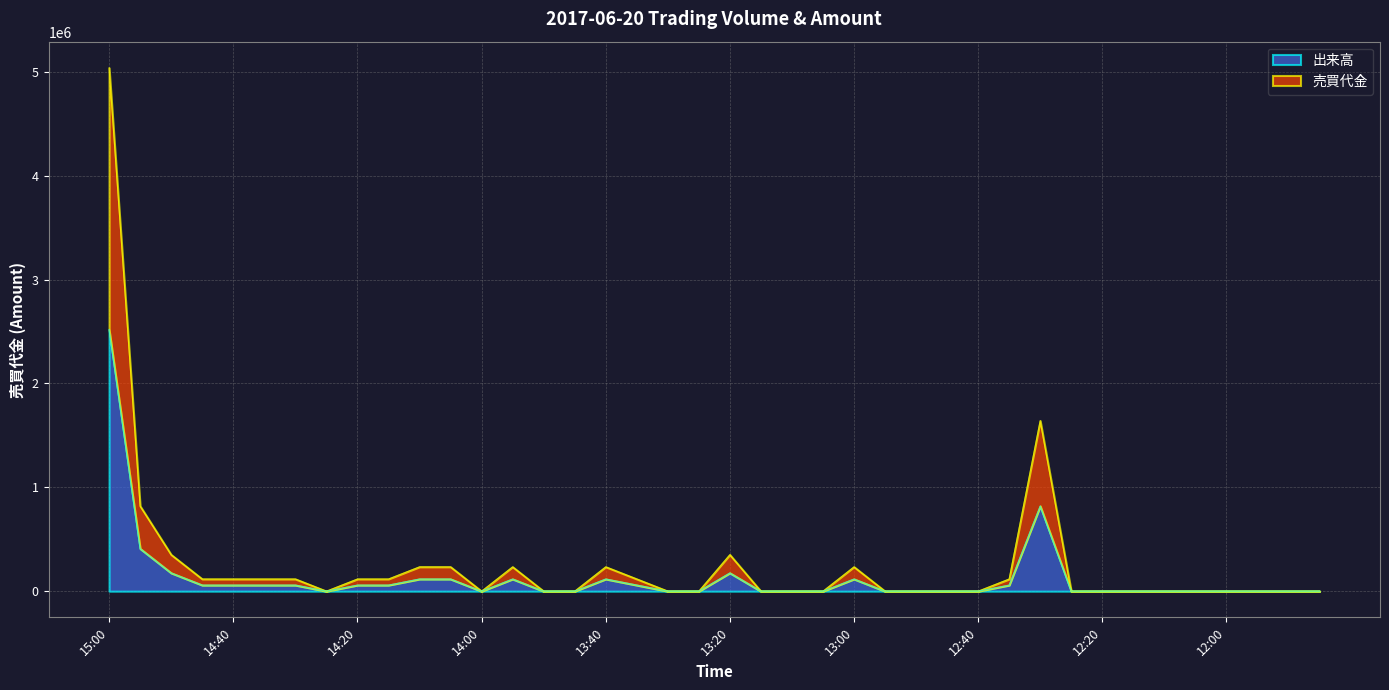

At which label is 売買代金 closest to 2519799?

12:30